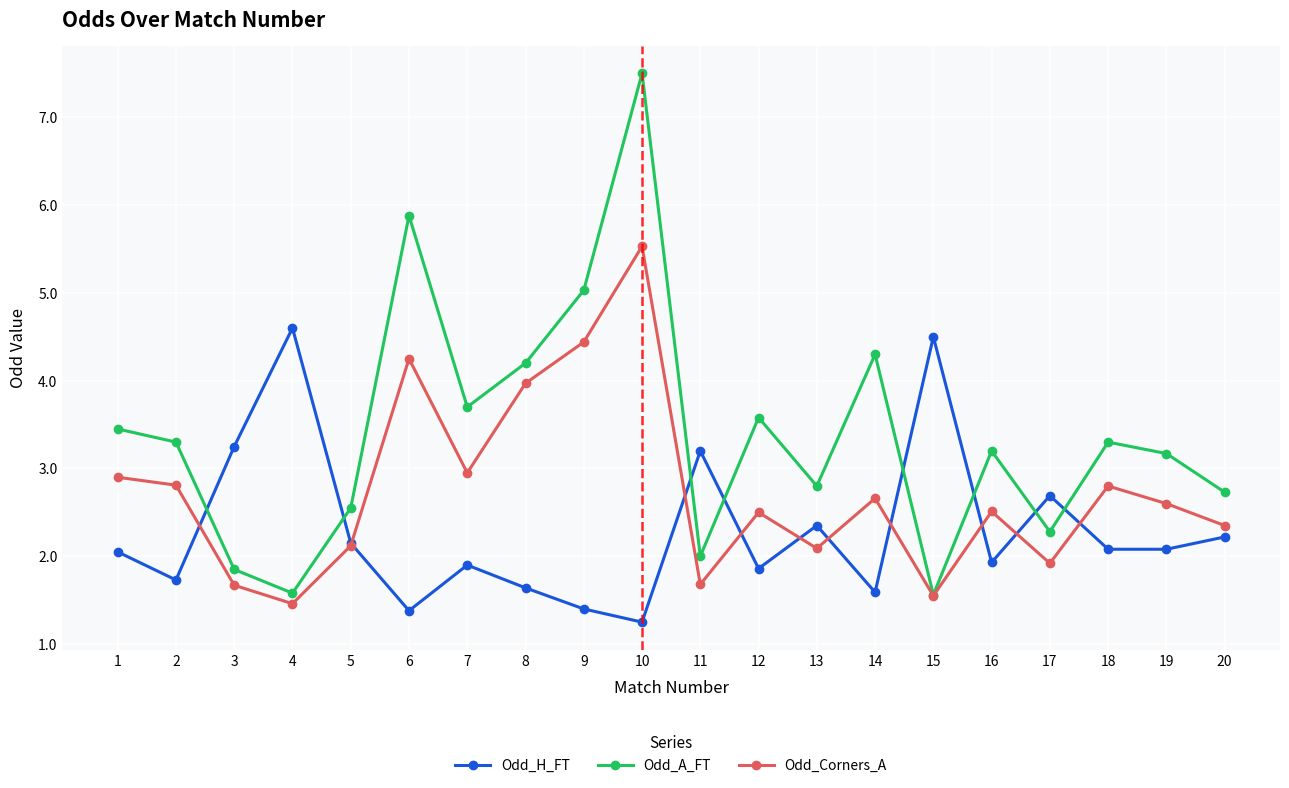

At which category does Odd_Corners_A reach its first local peak?

6